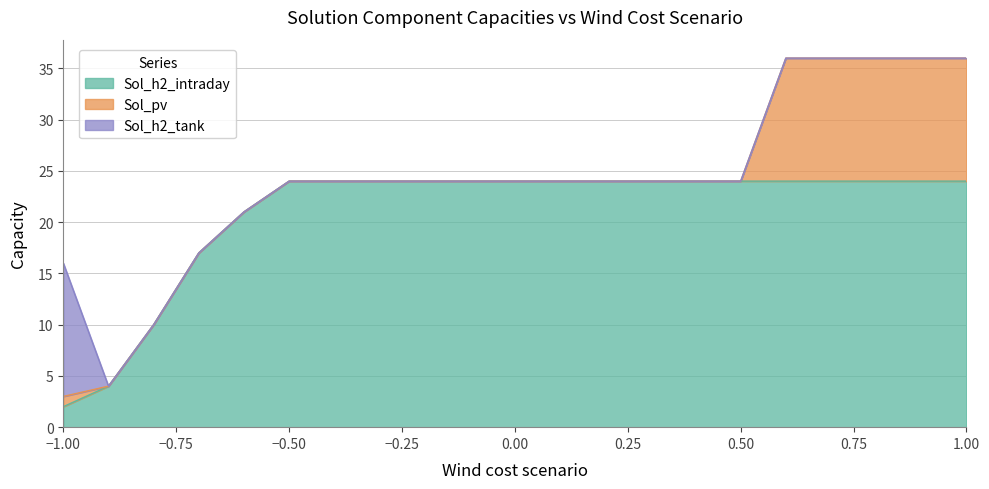

What is the total value across all series at 0.50?

24